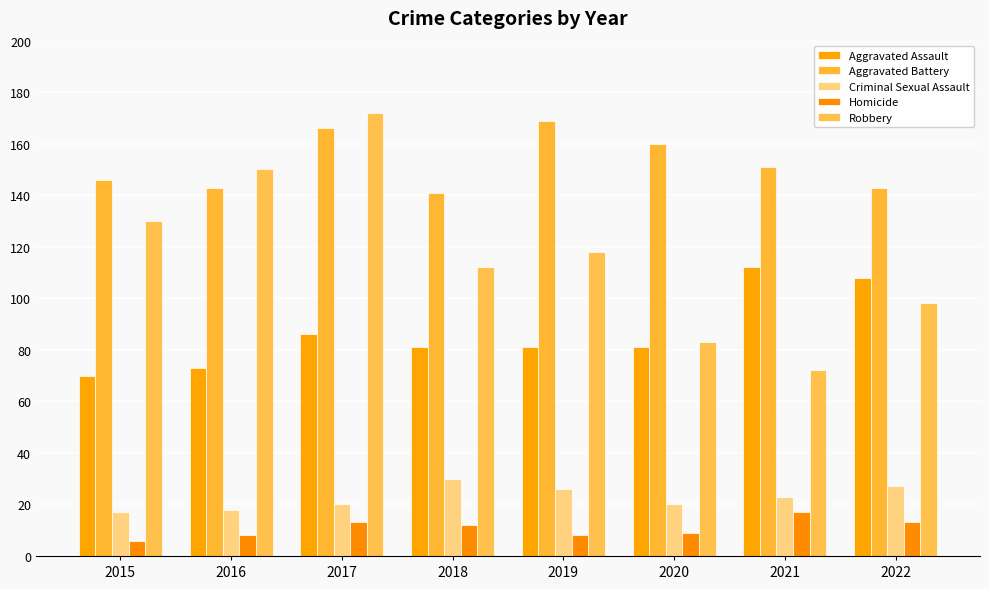

At which category does the chart reach its peak across all series?

2017